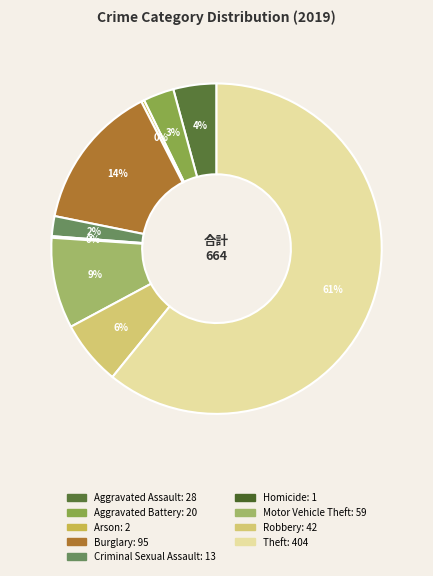

Approximately how many times larger is the value at Criminal Sexual Assault compared to Burglary?

0.1